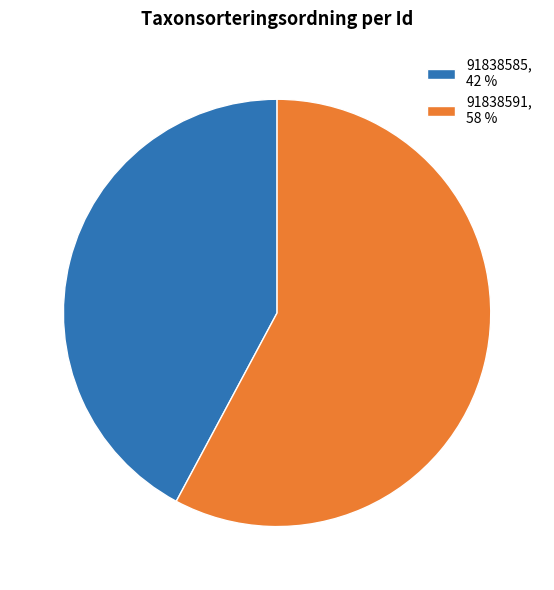

Is there a majority slice in this chart?

Yes